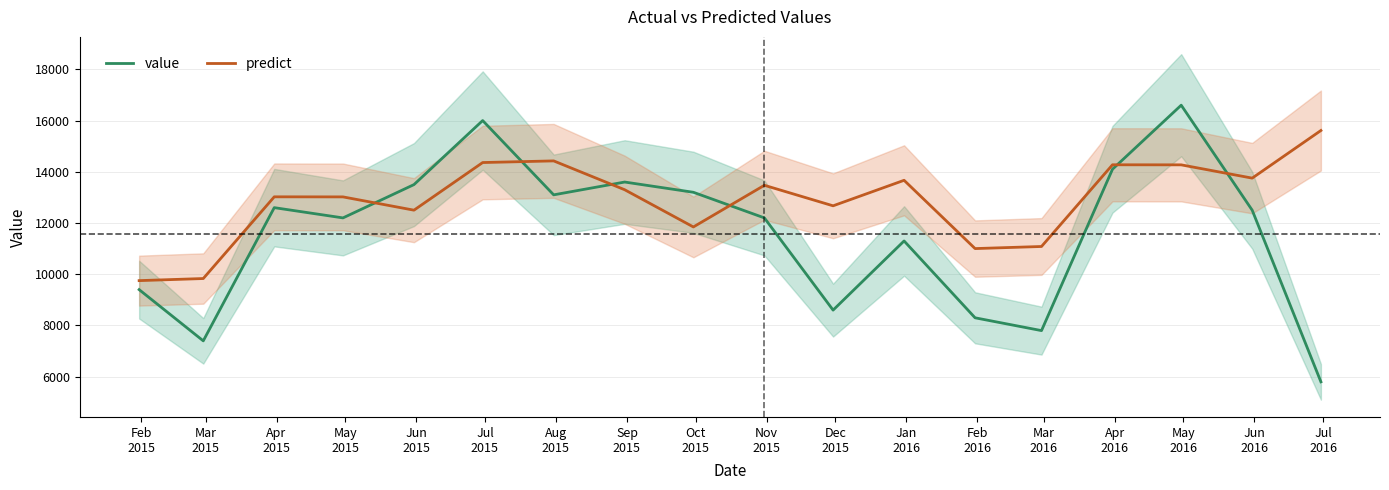

What is the highest value of the value series?

16600.0